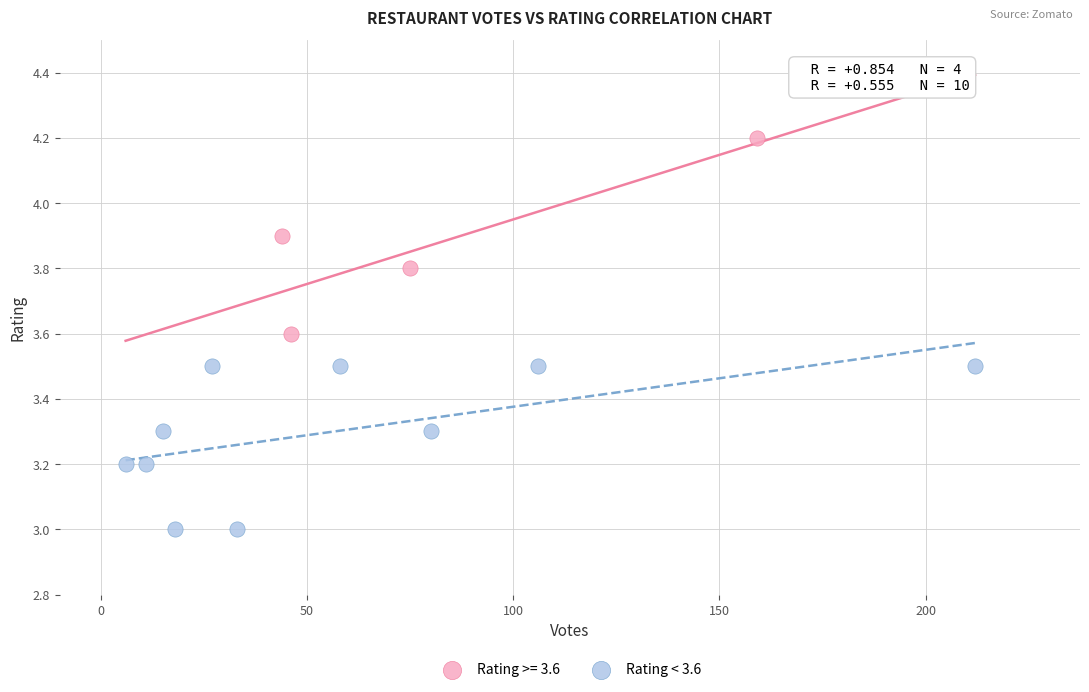

Which series contains the lowest Y value?

Rating < 3.6